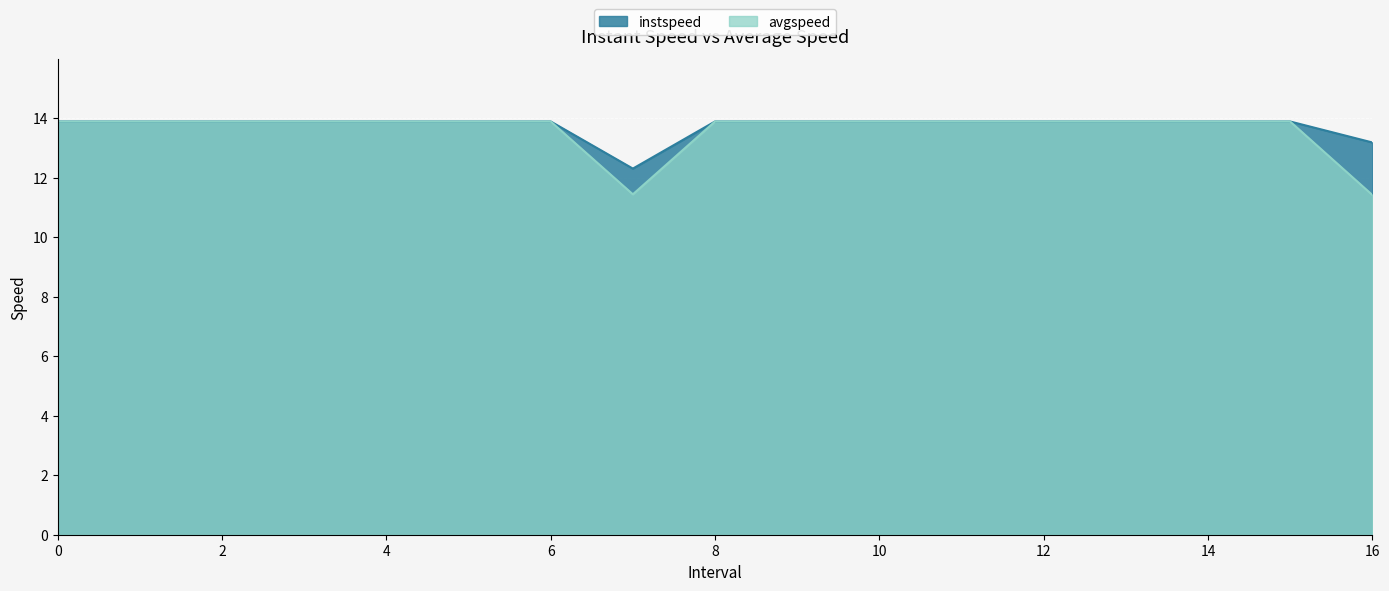

Reading left to right, extract all data points from this chart.

instspeed: 13.9	13.9	13.9	13.9	13.9	13.9	13.9	12.3	13.9	13.9	13.9	13.9	13.9	13.9	13.9	13.9	13.2
avgspeed: 13.9	13.9	13.9	13.9	13.9	13.9	13.9	11.4	13.9	13.9	13.9	13.9	13.9	13.9	13.9	13.9	11.4